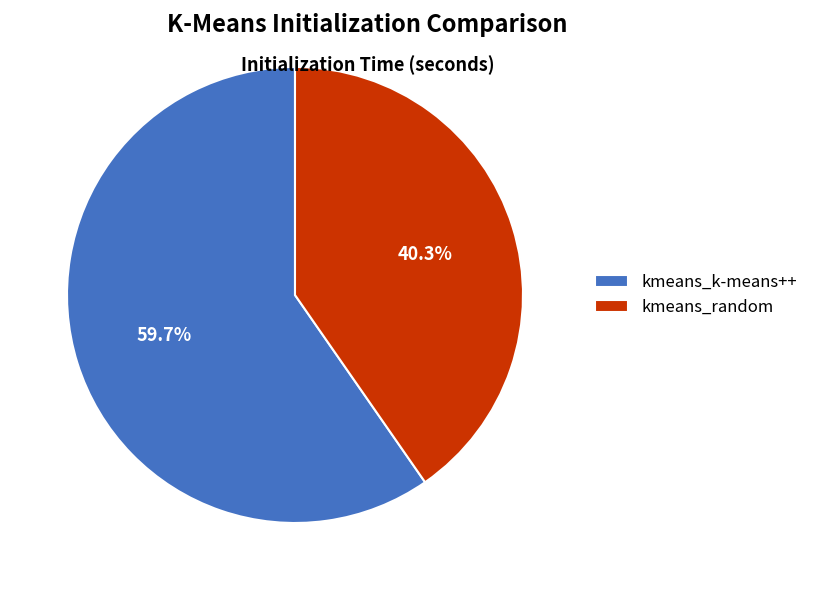

Rank the categories by value from lowest to highest.

kmeans_random, kmeans_k-means++